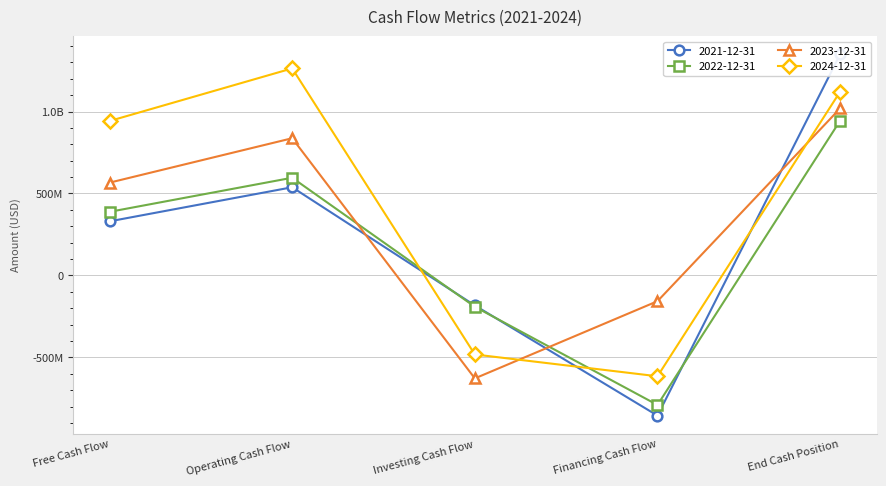

The value of 2023-12-31 at Financing Cash Flow is -256021121. True or false?

False